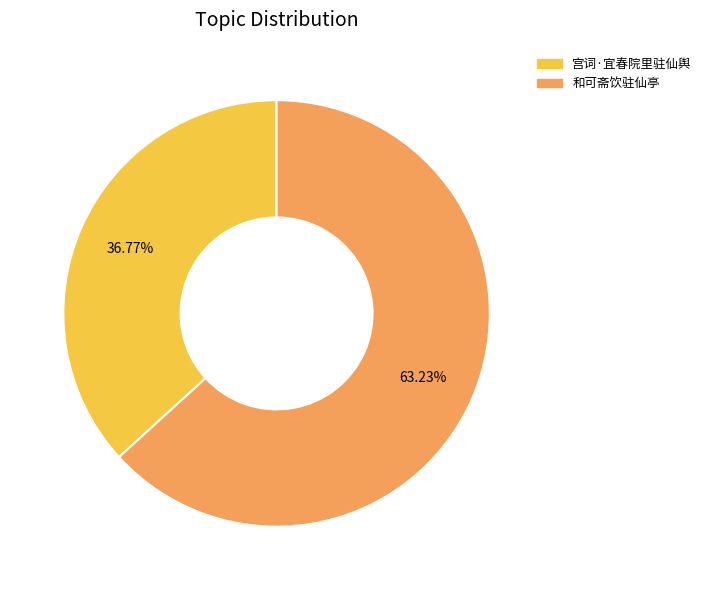

What is the majority slice?

和可斋饮驻仙亭